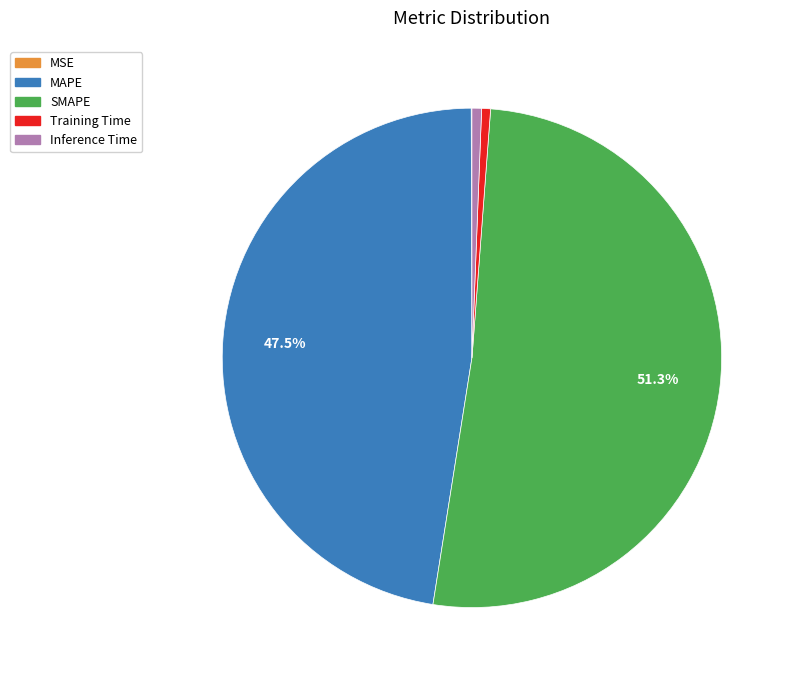

What is the largest slice in the pie chart?

SMAPE